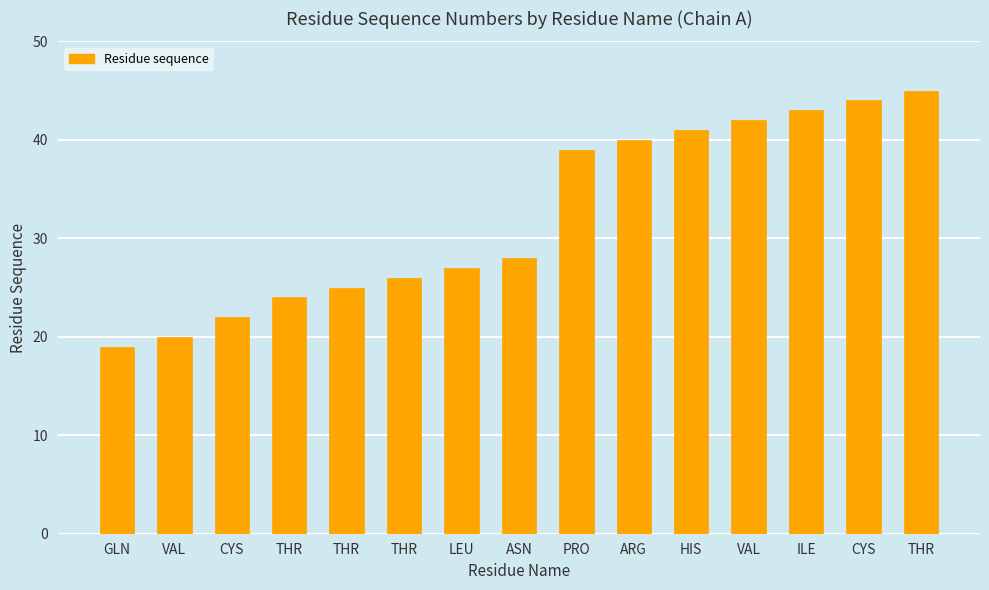

How many data points are less than 28?

7